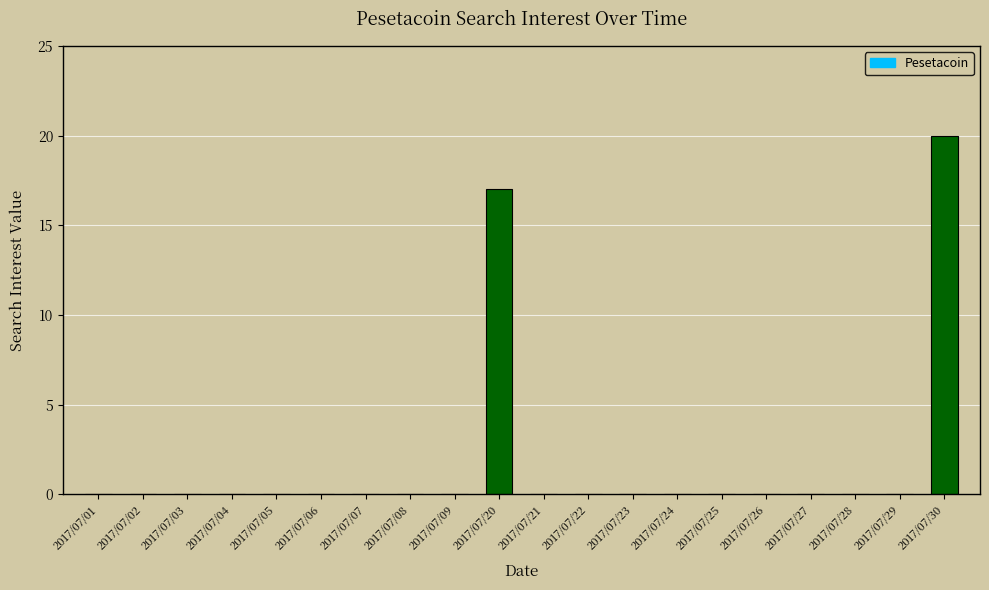

How many series are shown in this chart?

1